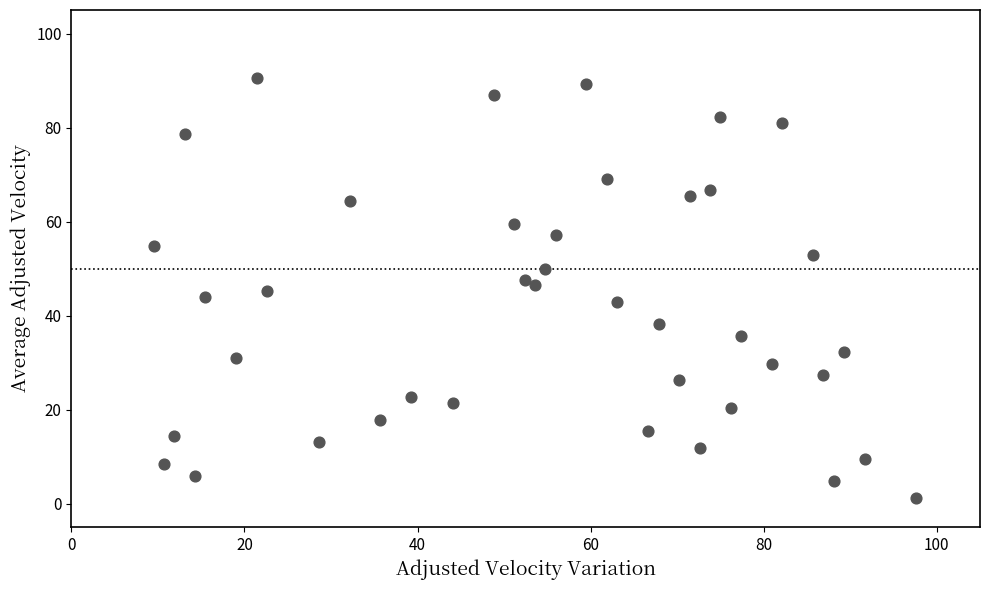

What is the range of X values (max minus min)?

88.1